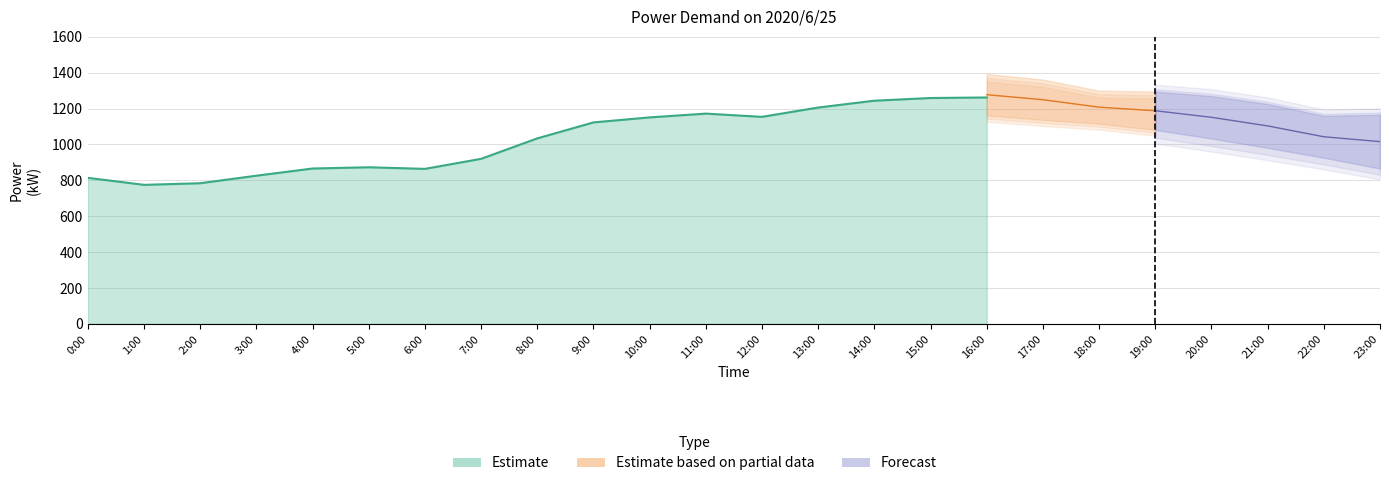

What is the difference between the second highest and minimum values in the Actual (kW) series?

484